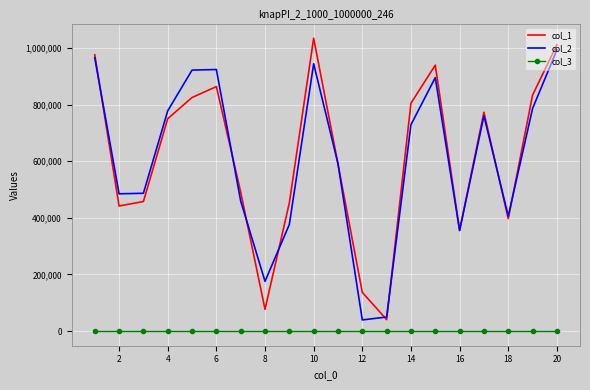

True or false: col_1 and col_3 cross at least once.

False